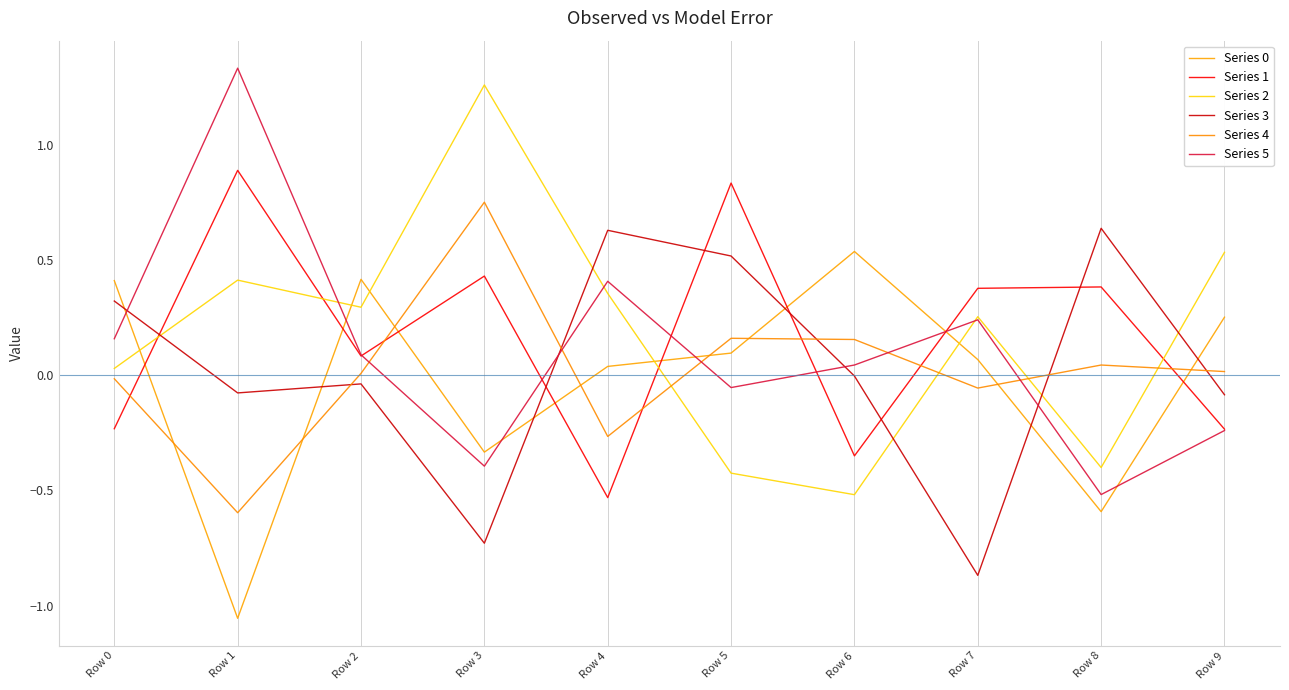

Where does the Series 5 series first go above 0?

Row 0